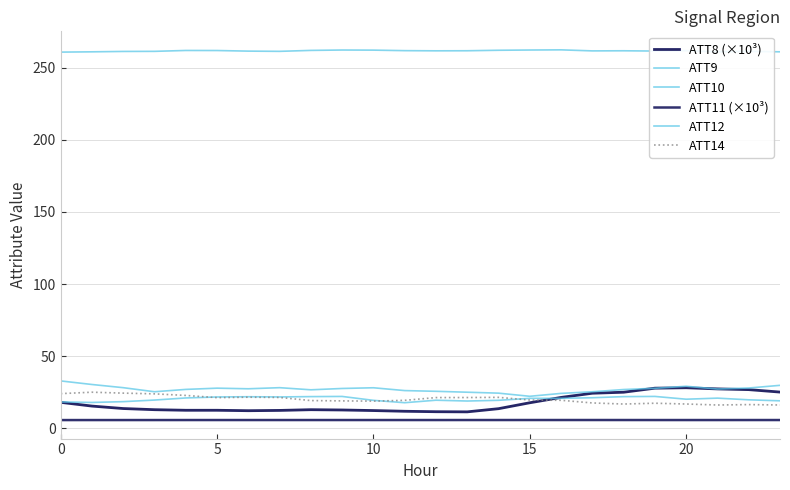

How many lines are shown in the chart?

6